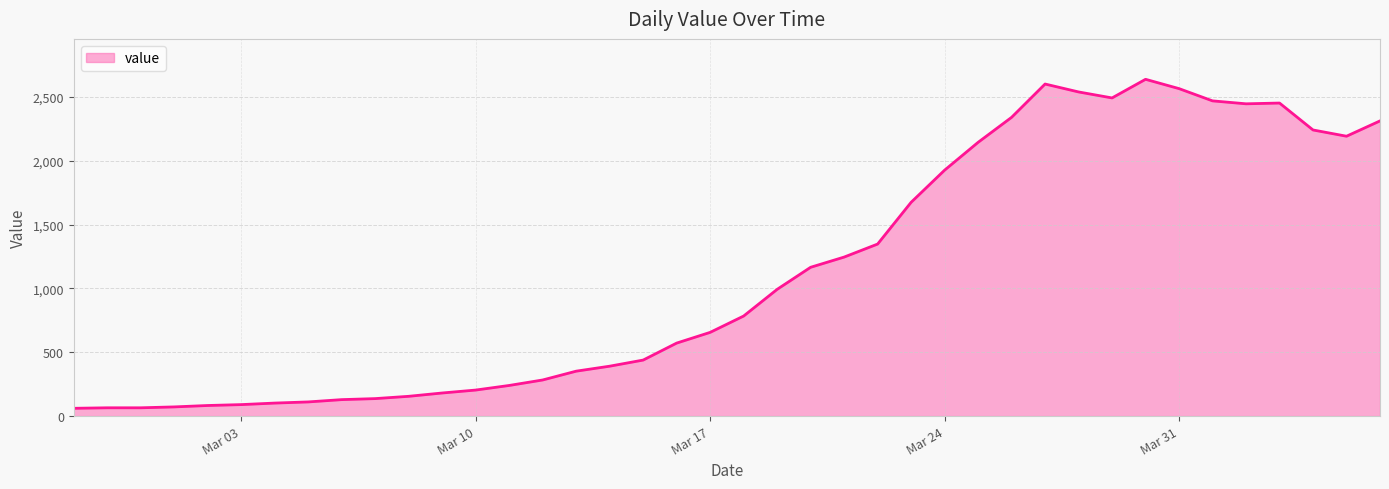

What is the difference between the maximum and minimum values?

2578